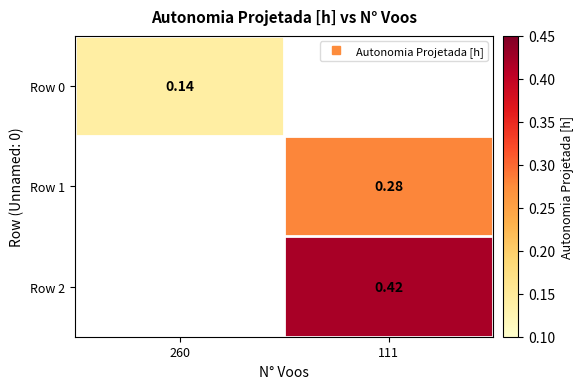

Which category has the lowest value across all series?

260